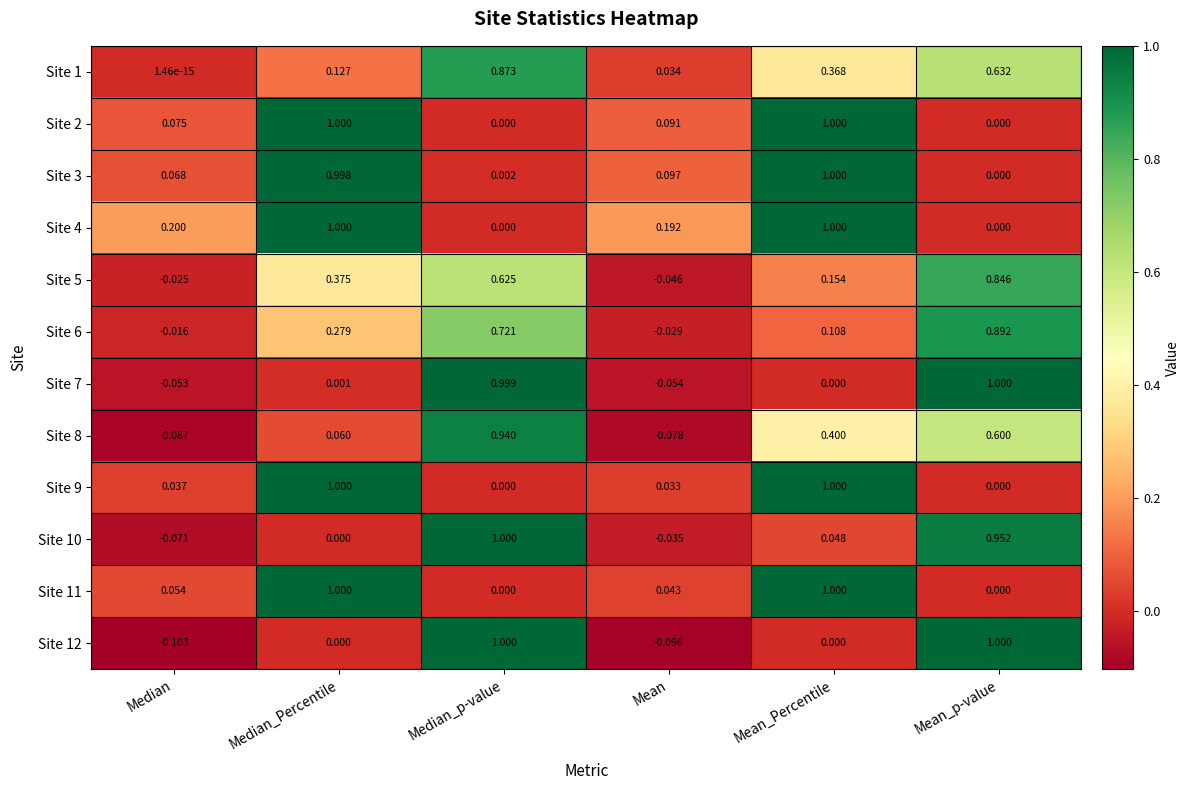

At how many categories does at least one series exceed 0?

6